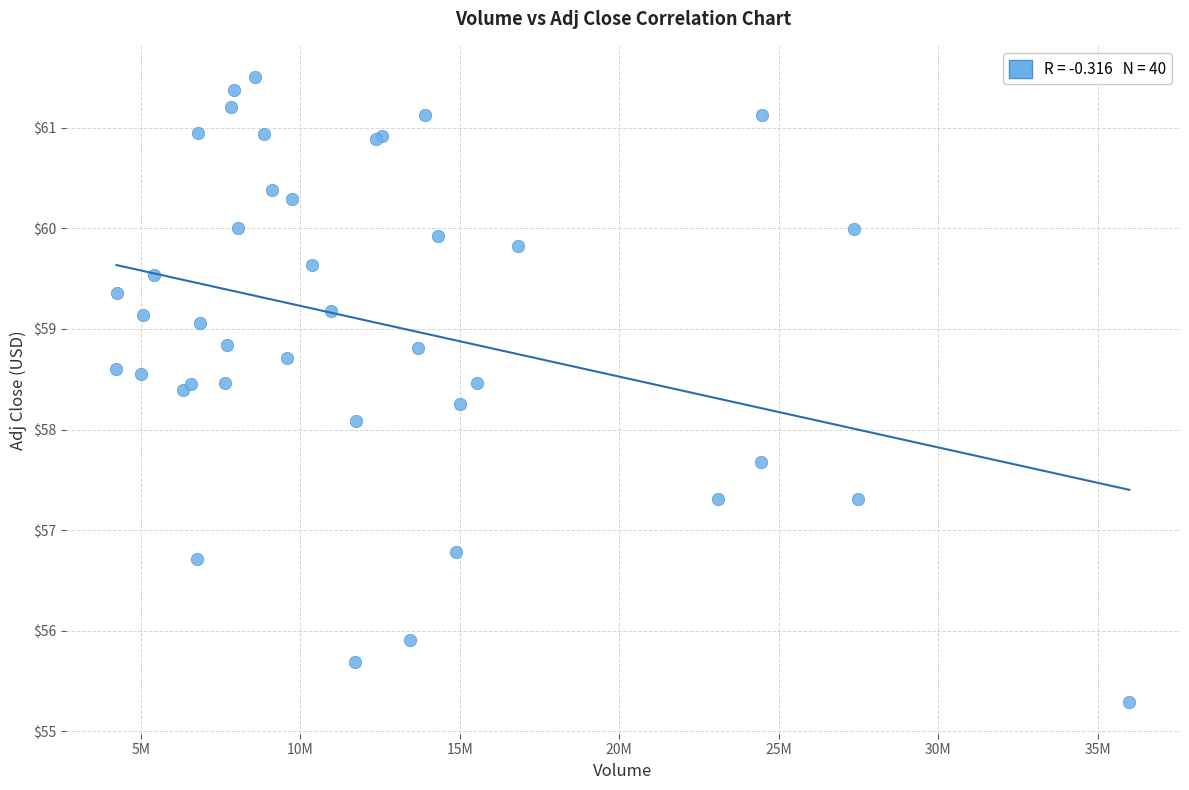

What Y value in the scatter plot is closest to 58?

58.1